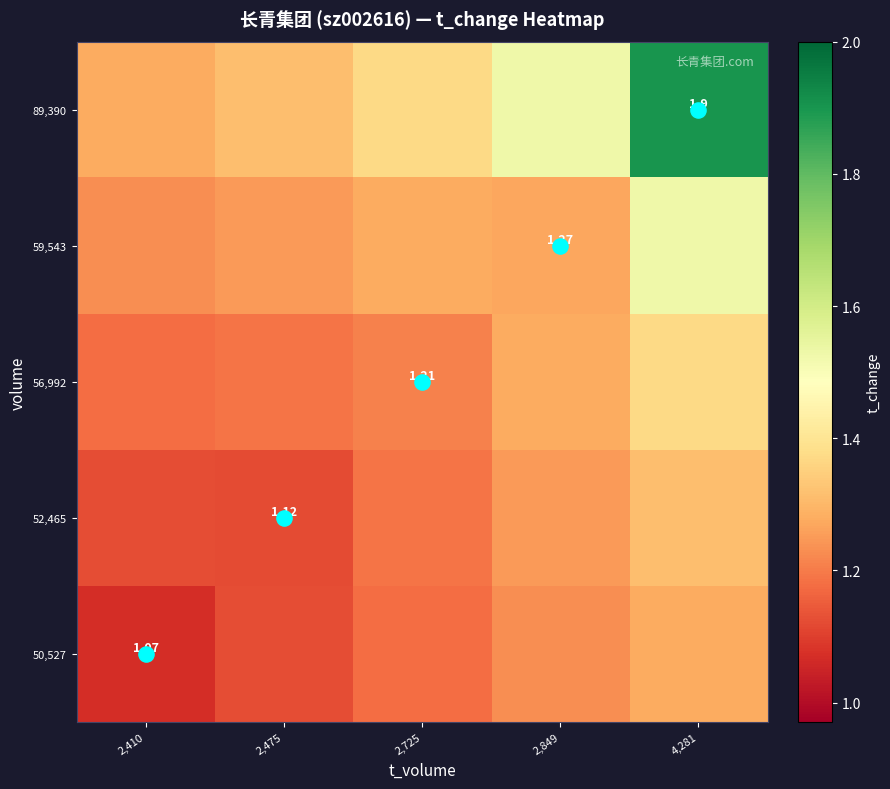

True or false: 59,543 has a value of 0.7 at 2,725.

False